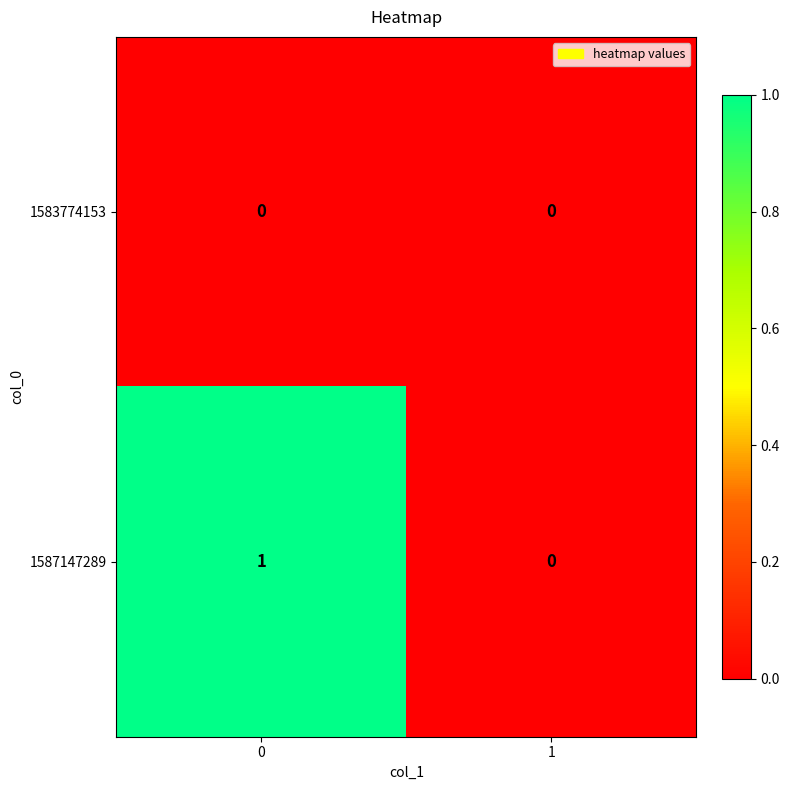

The value of 1587147289 at 0 is 0. True or false?

False